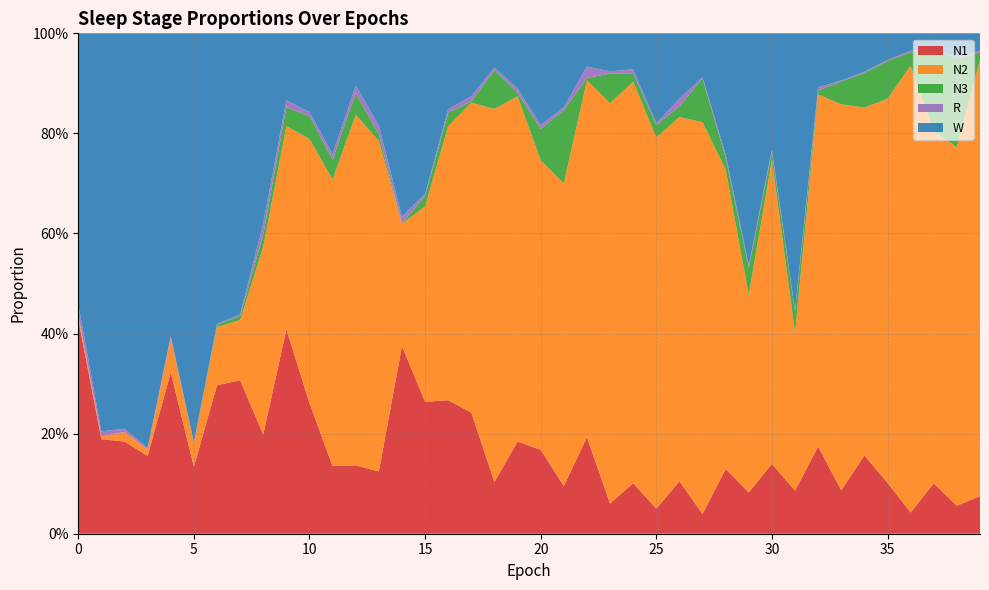

Reading left to right, transcribe all the data shown in this chart.

N1: 0=0.4	1=0.2	2=0.2	3=0.2	4=0.3	5=0.1	6=0.3	7=0.3	8=0.2	9=0.4	10=0.3	11=0.1	12=0.1	13=0.1	14=0.4	15=0.3	16=0.3	17=0.2	18=0.1	19=0.2	20=0.2	21=0.1	22=0.2	23=0.1	24=0.1	25=0.1	26=0.1	27=0.0	28=0.1	29=0.1	30=0.1	31=0.1	32=0.2	33=0.1	34=0.2	35=0.1	36=0.0	37=0.1	38=0.1	39=0.1
N2: 0=0.0	1=0.0	2=0.0	3=0.0	4=0.1	5=0.0	6=0.1	7=0.1	8=0.4	9=0.4	10=0.5	11=0.6	12=0.7	13=0.7	14=0.2	15=0.4	16=0.5	17=0.6	18=0.7	19=0.7	20=0.6	21=0.6	22=0.7	23=0.8	24=0.8	25=0.7	26=0.7	27=0.8	28=0.6	29=0.4	30=0.6	31=0.3	32=0.7	33=0.8	34=0.7	35=0.8	36=0.9	37=0.7	38=0.7	39=0.9
N3: 0=0.0	1=0.0	2=0.0	3=0.0	4=0.0	5=0.0	6=0.0	7=0.0	8=0.0	9=0.0	10=0.0	11=0.0	12=0.0	13=0.0	14=0.0	15=0.0	16=0.0	17=0.0	18=0.1	19=0.0	20=0.1	21=0.1	22=0.0	23=0.1	24=0.0	25=0.0	26=0.0	27=0.1	28=0.0	29=0.1	30=0.0	31=0.0	32=0.0	33=0.0	34=0.1	35=0.1	36=0.0	37=0.2	38=0.2	39=0.0
R: 0=0.0	1=0.0	2=0.0	3=0.0	4=0.0	5=0.0	6=0.0	7=0.0	8=0.0	9=0.0	10=0.0	11=0.0	12=0.0	13=0.0	14=0.0	15=0.0	16=0.0	17=0.0	18=0.0	19=0.0	20=0.0	21=0.0	22=0.0	23=0.0	24=0.0	25=0.0	26=0.0	27=0.0	28=0.0	29=0.0	30=0.0	31=0.0	32=0.0	33=0.0	34=0.0	35=0.0	36=0.0	37=0.0	38=0.0	39=0.0
W: 0=0.5	1=0.8	2=0.8	3=0.8	4=0.6	5=0.8	6=0.6	7=0.6	8=0.4	9=0.1	10=0.2	11=0.2	12=0.1	13=0.2	14=0.4	15=0.3	16=0.2	17=0.1	18=0.1	19=0.1	20=0.2	21=0.1	22=0.1	23=0.1	24=0.1	25=0.2	26=0.1	27=0.1	28=0.2	29=0.5	30=0.2	31=0.6	32=0.1	33=0.1	34=0.1	35=0.1	36=0.0	37=0.0	38=0.0	39=0.0